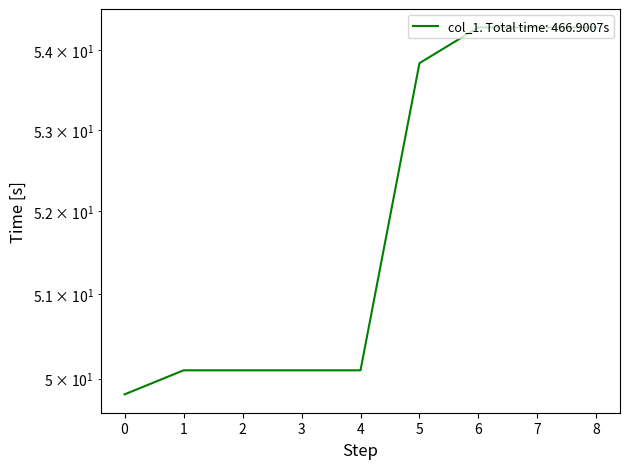

How many lines are shown in the chart?

1